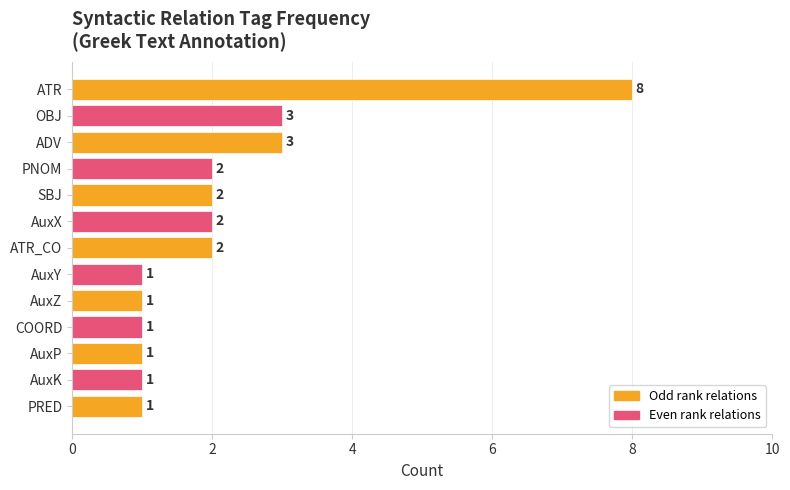

What is the greatest value displayed?

8